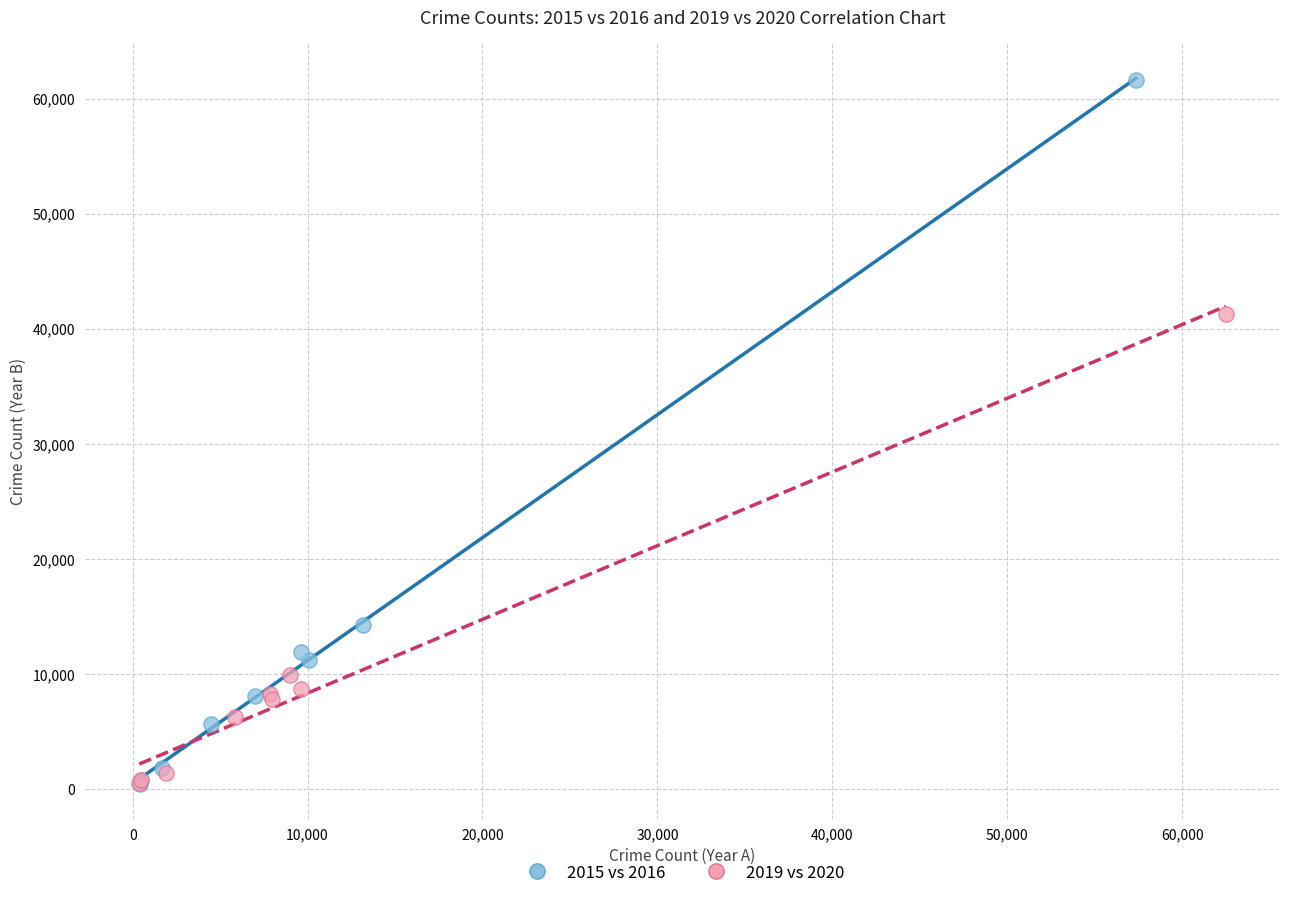

Which series has the largest Y range (max minus min)?

2015 vs 2016